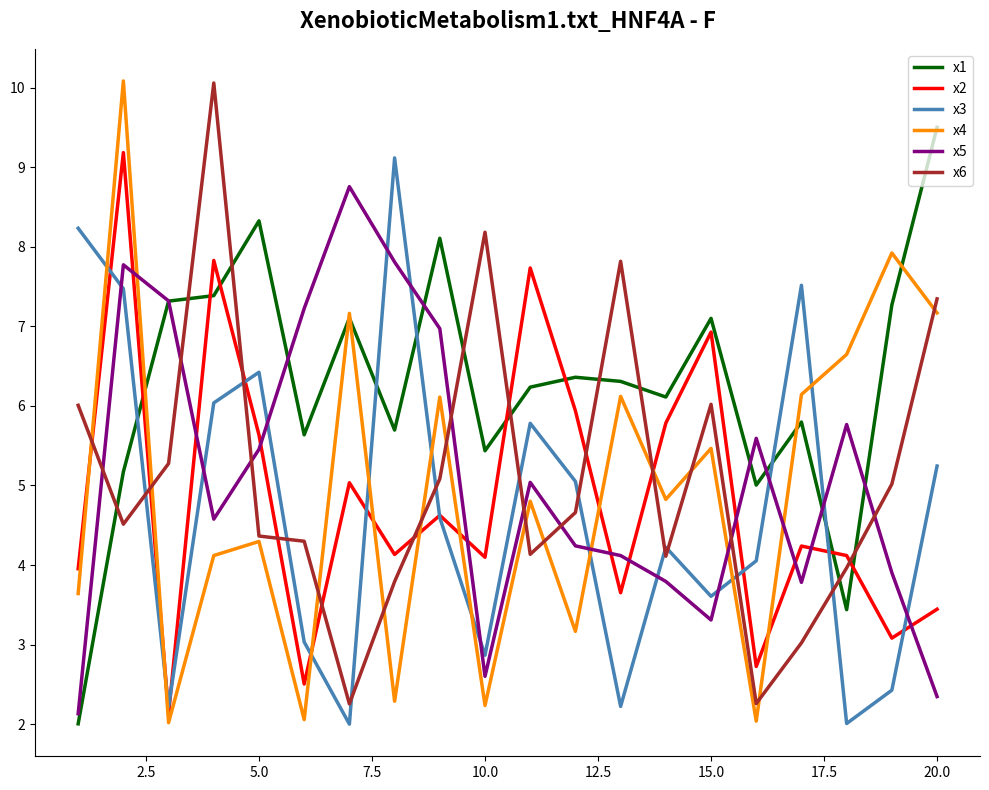

True or false: x1 and x3 intersect in this chart.

True